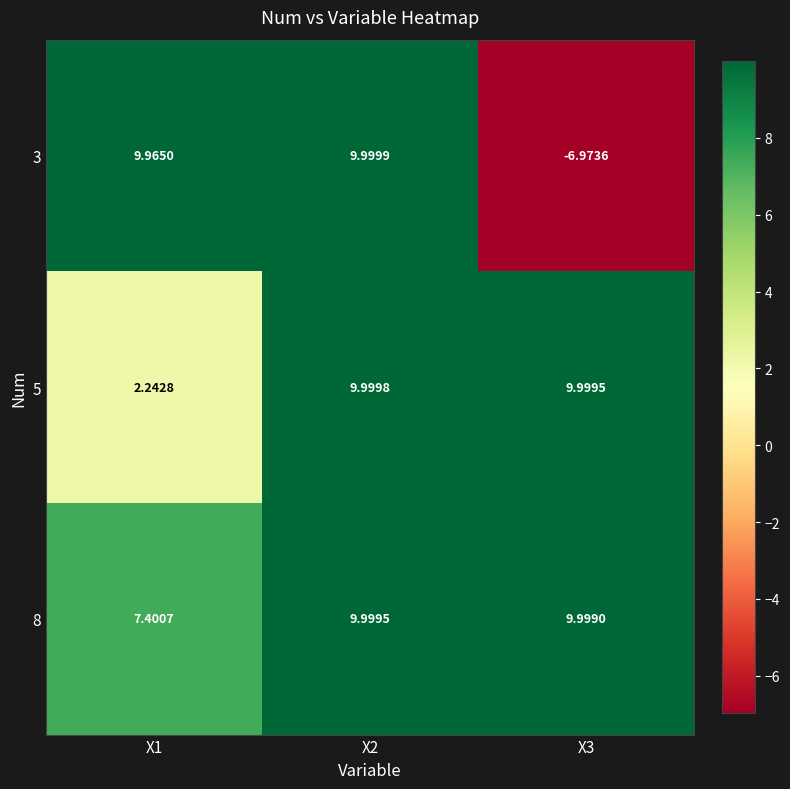

Is the value of 3 at X2 greater than the value of 5 at X1?

Yes